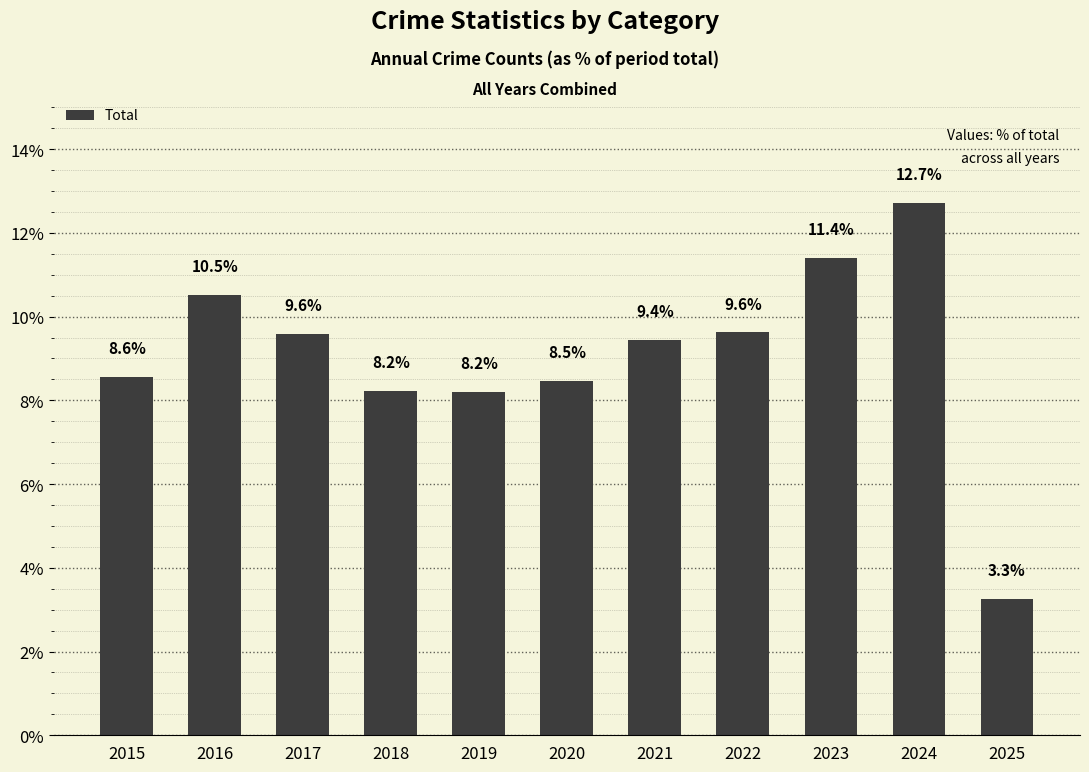

Does the chart contain any negative values?

No